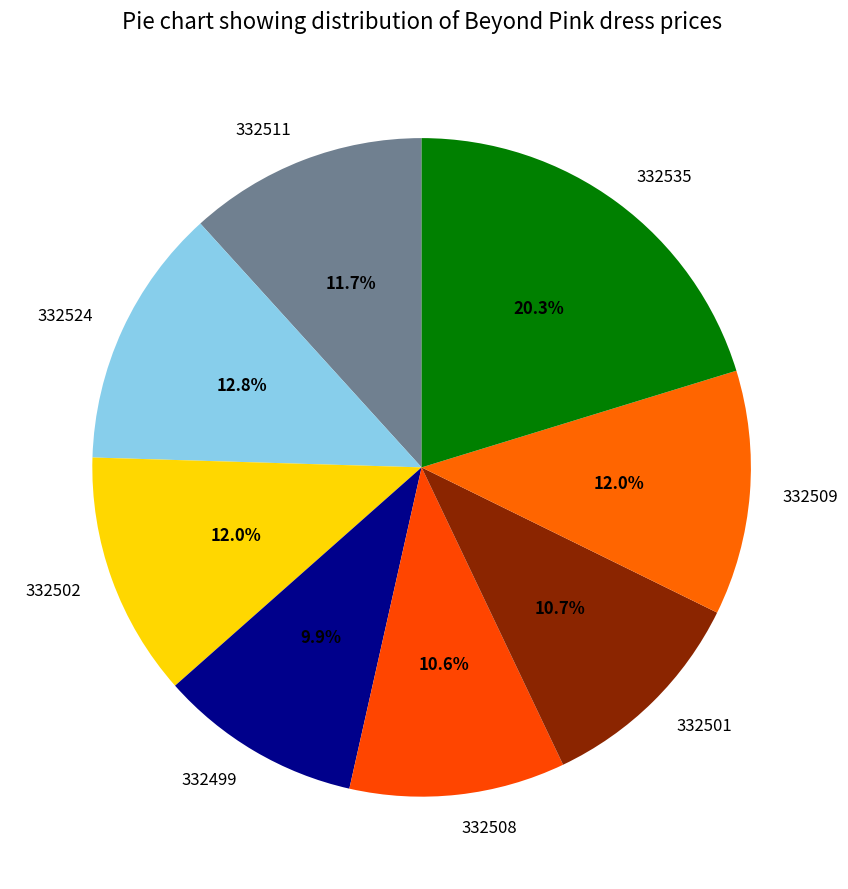

Is there any slice that represents more than half of the pie?

No